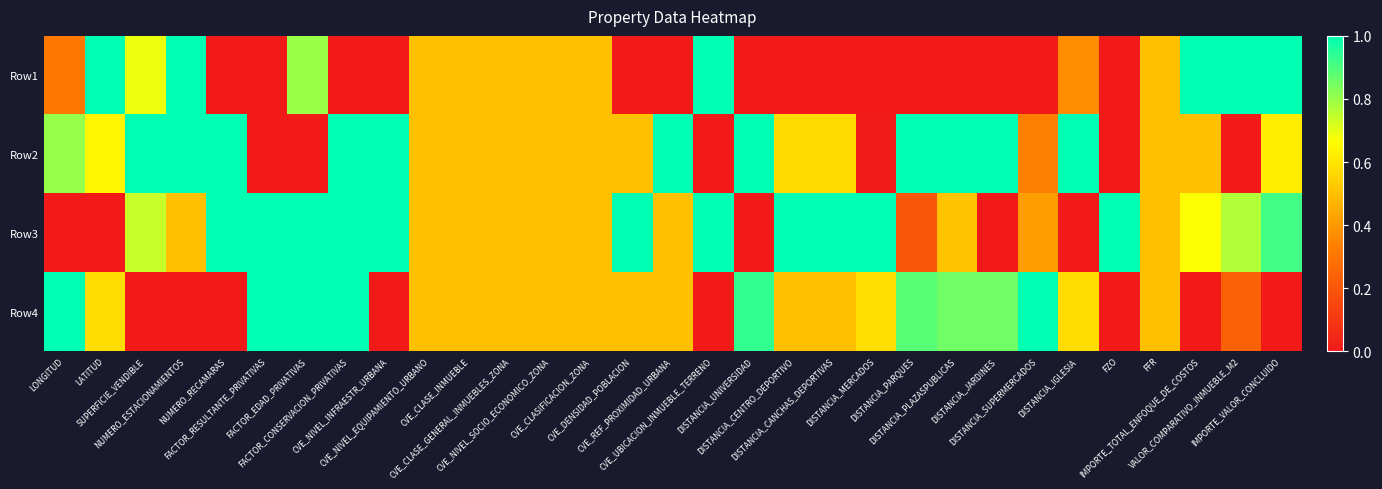

Reading right to left, extract all data points from this chart.

Row1: IMPORTE_VALOR_CONCLUIDO=1.0	VALOR_COMPARATIVO_INMUEBLE_M2=1.0	IMPORTE_TOTAL_ENFOQUE_DE_COSTOS=1.0	FFR=0.5	FZO=0.0	DISTANCIA_IGLESIA=0.4	DISTANCIA_SUPERMERCADOS=0.0	DISTANCIA_JARDINES=0.0	DISTANCIA_PLAZASPUBLICAS=0.0	DISTANCIA_PARQUES=0.0	DISTANCIA_MERCADOS=0.0	DISTANCIA_CANCHAS_DEPORTIVAS=0.0	DISTANCIA_CENTRO_DEPORTIVO=0.0	DISTANCIA_UNIVERSIDAD=0.0	CVE_UBICACION_INMUEBLE_TERRENO=1.0	CVE_REF_PROXIMIDAD_URBANA=0.0	CVE_DENSIDAD_POBLACION=0.0	CVE_CLASIFICACION_ZONA=0.5	CVE_NIVEL_SOCIO_ECONOMICO_ZONA=0.5	CVE_CLASE_GENERAL_INMUEBLES_ZONA=0.5	CVE_CLASE_INMUEBLE=0.5	CVE_NIVEL_EQUIPAMIENTO_URBANO=0.5	CVE_NIVEL_INFRAESTR_URBANA=0.0	FACTOR_CONSERVACION_PRIVATIVAS=0.0	FACTOR_EDAD_PRIVATIVAS=0.8	FACTOR_RESULTANTE_PRIVATIVAS=0.0	NUMERO_RECAMARAS=0.0	NUMERO_ESTACIONAMIENTOS=1.0	SUPERFICIE_VENDIBLE=0.7	LATITUD=1.0	LONGITUD=0.3
Row2: IMPORTE_VALOR_CONCLUIDO=0.6	VALOR_COMPARATIVO_INMUEBLE_M2=0.0	IMPORTE_TOTAL_ENFOQUE_DE_COSTOS=0.5	FFR=0.5	FZO=0.0	DISTANCIA_IGLESIA=1.0	DISTANCIA_SUPERMERCADOS=0.3	DISTANCIA_JARDINES=1.0	DISTANCIA_PLAZASPUBLICAS=1.0	DISTANCIA_PARQUES=1.0	DISTANCIA_MERCADOS=0.0	DISTANCIA_CANCHAS_DEPORTIVAS=0.6	DISTANCIA_CENTRO_DEPORTIVO=0.6	DISTANCIA_UNIVERSIDAD=1.0	CVE_UBICACION_INMUEBLE_TERRENO=0.0	CVE_REF_PROXIMIDAD_URBANA=1.0	CVE_DENSIDAD_POBLACION=0.5	CVE_CLASIFICACION_ZONA=0.5	CVE_NIVEL_SOCIO_ECONOMICO_ZONA=0.5	CVE_CLASE_GENERAL_INMUEBLES_ZONA=0.5	CVE_CLASE_INMUEBLE=0.5	CVE_NIVEL_EQUIPAMIENTO_URBANO=0.5	CVE_NIVEL_INFRAESTR_URBANA=1.0	FACTOR_CONSERVACION_PRIVATIVAS=1.0	FACTOR_EDAD_PRIVATIVAS=0.0	FACTOR_RESULTANTE_PRIVATIVAS=0.0	NUMERO_RECAMARAS=1.0	NUMERO_ESTACIONAMIENTOS=1.0	SUPERFICIE_VENDIBLE=1.0	LATITUD=0.6	LONGITUD=0.8
Row3: IMPORTE_VALOR_CONCLUIDO=0.9	VALOR_COMPARATIVO_INMUEBLE_M2=0.8	IMPORTE_TOTAL_ENFOQUE_DE_COSTOS=0.7	FFR=0.5	FZO=1.0	DISTANCIA_IGLESIA=0.0	DISTANCIA_SUPERMERCADOS=0.4	DISTANCIA_JARDINES=0.0	DISTANCIA_PLAZASPUBLICAS=0.5	DISTANCIA_PARQUES=0.2	DISTANCIA_MERCADOS=1.0	DISTANCIA_CANCHAS_DEPORTIVAS=1.0	DISTANCIA_CENTRO_DEPORTIVO=1.0	DISTANCIA_UNIVERSIDAD=0.0	CVE_UBICACION_INMUEBLE_TERRENO=1.0	CVE_REF_PROXIMIDAD_URBANA=0.5	CVE_DENSIDAD_POBLACION=1.0	CVE_CLASIFICACION_ZONA=0.5	CVE_NIVEL_SOCIO_ECONOMICO_ZONA=0.5	CVE_CLASE_GENERAL_INMUEBLES_ZONA=0.5	CVE_CLASE_INMUEBLE=0.5	CVE_NIVEL_EQUIPAMIENTO_URBANO=0.5	CVE_NIVEL_INFRAESTR_URBANA=1.0	FACTOR_CONSERVACION_PRIVATIVAS=1.0	FACTOR_EDAD_PRIVATIVAS=1.0	FACTOR_RESULTANTE_PRIVATIVAS=1.0	NUMERO_RECAMARAS=1.0	NUMERO_ESTACIONAMIENTOS=0.5	SUPERFICIE_VENDIBLE=0.7	LATITUD=0.0	LONGITUD=0.0
Row4: IMPORTE_VALOR_CONCLUIDO=0.0	VALOR_COMPARATIVO_INMUEBLE_M2=0.2	IMPORTE_TOTAL_ENFOQUE_DE_COSTOS=0.0	FFR=0.5	FZO=0.0	DISTANCIA_IGLESIA=0.6	DISTANCIA_SUPERMERCADOS=1.0	DISTANCIA_JARDINES=0.9	DISTANCIA_PLAZASPUBLICAS=0.9	DISTANCIA_PARQUES=0.9	DISTANCIA_MERCADOS=0.6	DISTANCIA_CANCHAS_DEPORTIVAS=0.5	DISTANCIA_CENTRO_DEPORTIVO=0.5	DISTANCIA_UNIVERSIDAD=0.9	CVE_UBICACION_INMUEBLE_TERRENO=0.0	CVE_REF_PROXIMIDAD_URBANA=0.5	CVE_DENSIDAD_POBLACION=0.5	CVE_CLASIFICACION_ZONA=0.5	CVE_NIVEL_SOCIO_ECONOMICO_ZONA=0.5	CVE_CLASE_GENERAL_INMUEBLES_ZONA=0.5	CVE_CLASE_INMUEBLE=0.5	CVE_NIVEL_EQUIPAMIENTO_URBANO=0.5	CVE_NIVEL_INFRAESTR_URBANA=0.0	FACTOR_CONSERVACION_PRIVATIVAS=1.0	FACTOR_EDAD_PRIVATIVAS=1.0	FACTOR_RESULTANTE_PRIVATIVAS=1.0	NUMERO_RECAMARAS=0.0	NUMERO_ESTACIONAMIENTOS=0.0	SUPERFICIE_VENDIBLE=0.0	LATITUD=0.6	LONGITUD=1.0